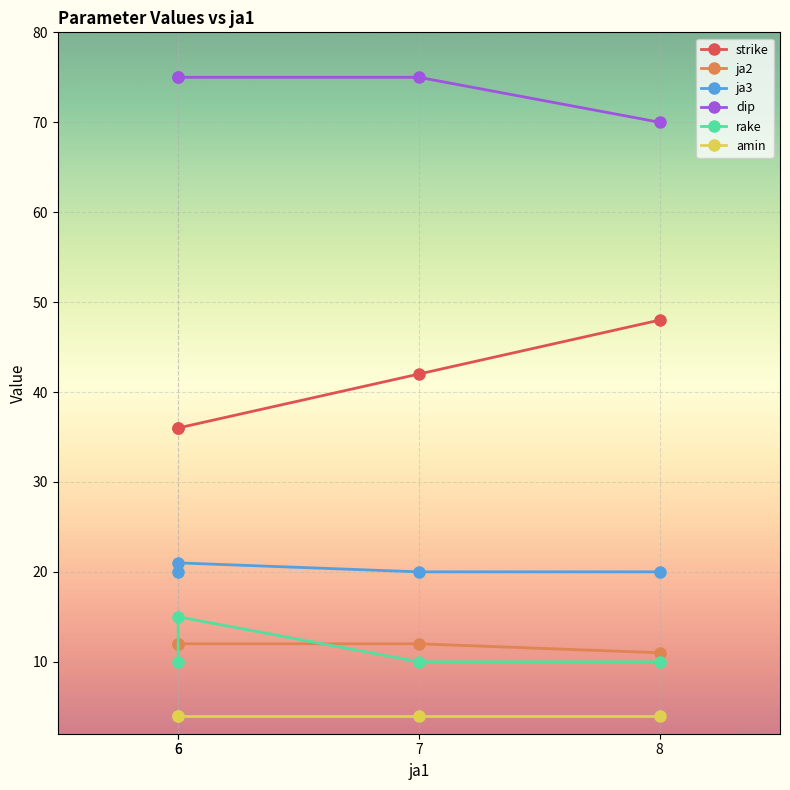

What is the lowest value of the strike series?

36